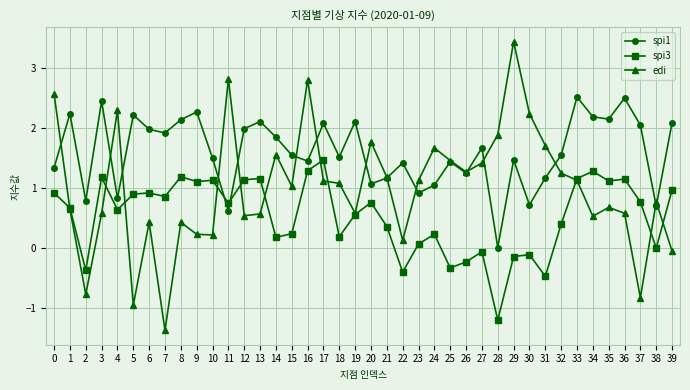

After their last crossing, which series has the higher values: edi or spi3?

spi3